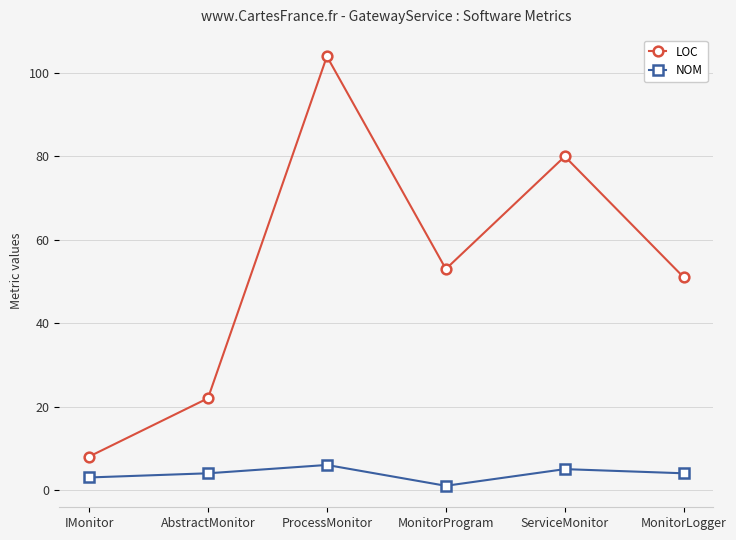

The LOC series shows 140 at ServiceMonitor. True or false?

False